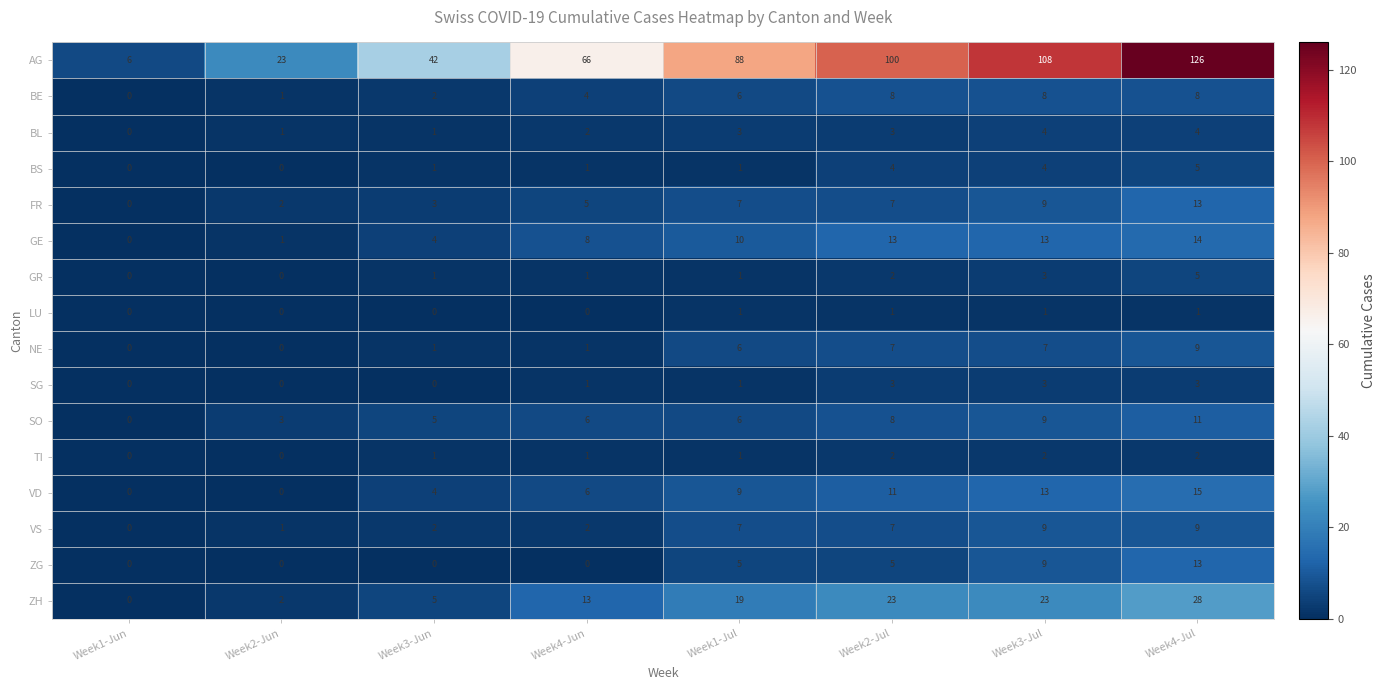

What is the total value across all series at Week4-Jul?

266